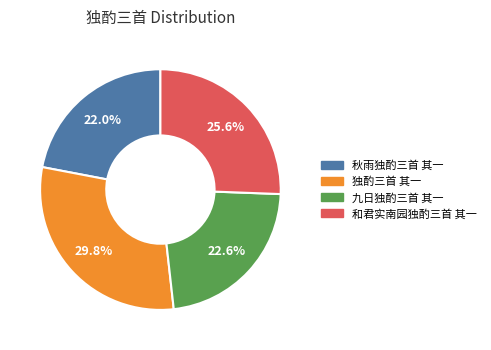

The 秋雨独酌三首 其一 slice represents 35% of the pie. True or false?

False